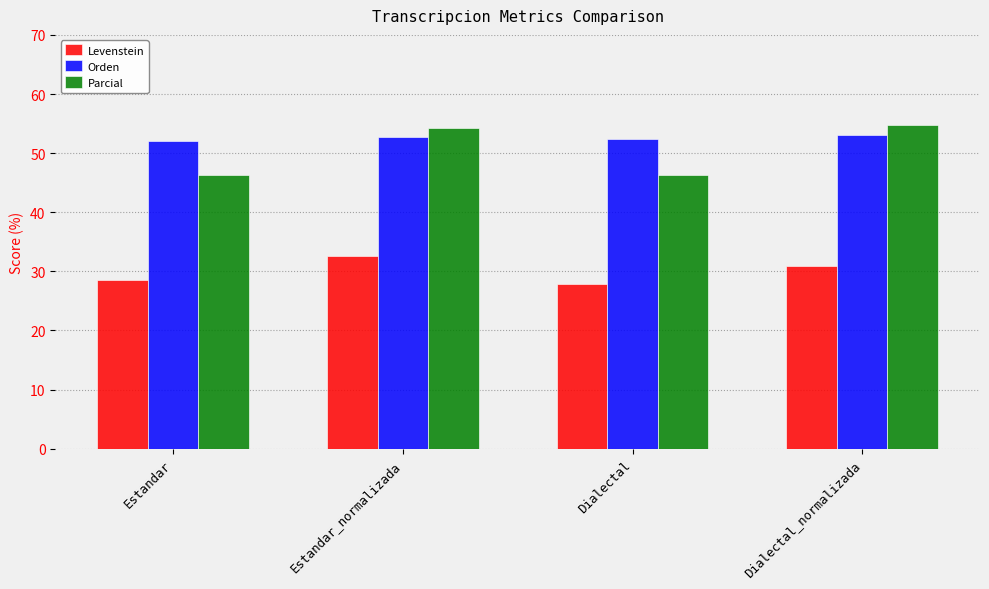

How many bars are there in total?

12